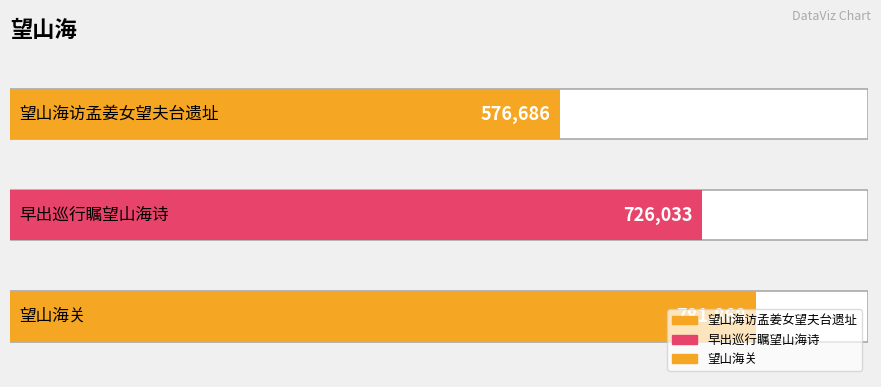

Count the number of categories in the chart.

3